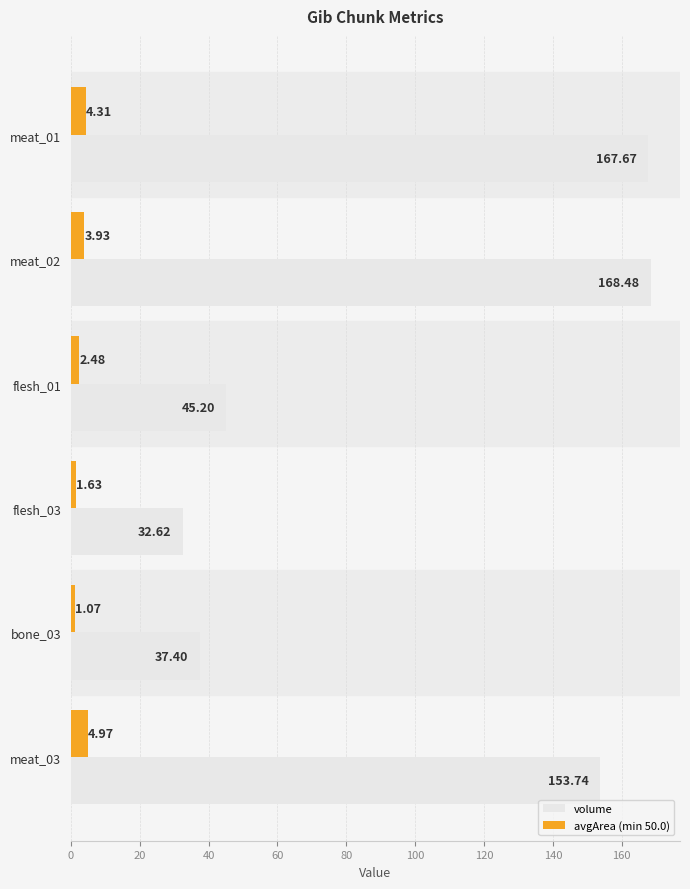

What is the difference between the highest and lowest values at bone_03?

36.3